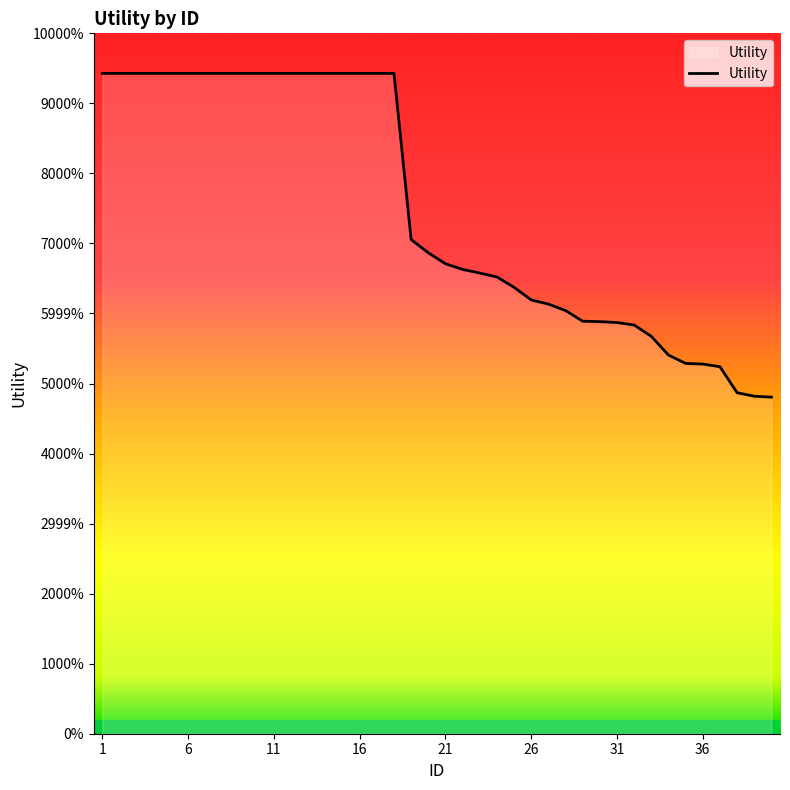

Does the chart display data point markers on the line(s)?

No